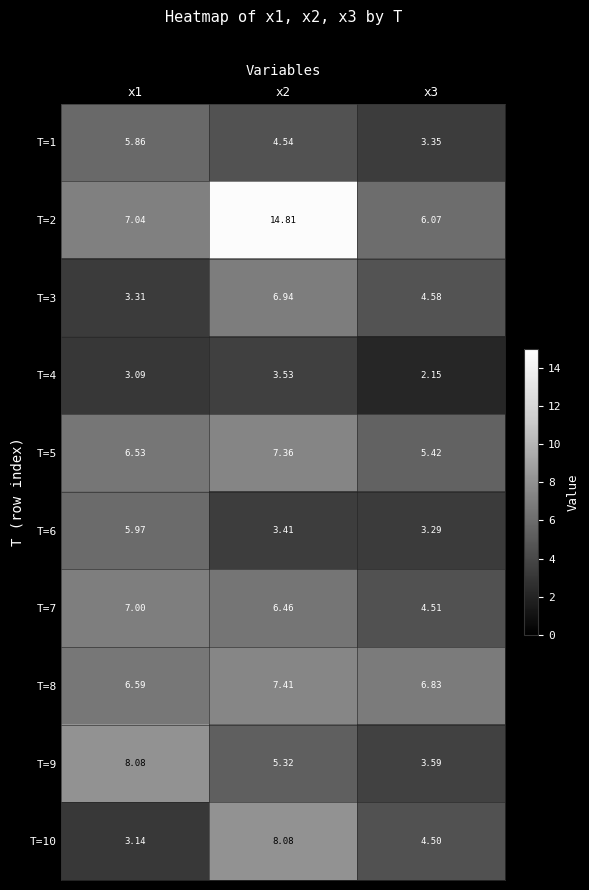

Which category has the highest value across all series?

x2